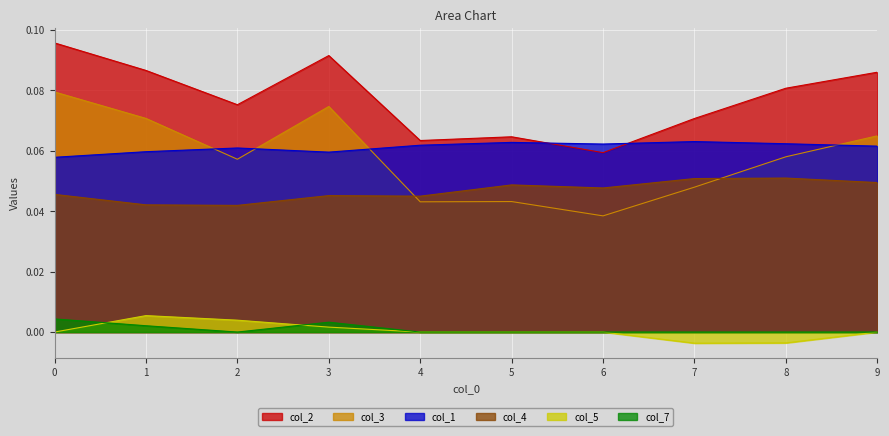

Reading right to left, list all the values displayed in this chart.

col_1: 9=0.1	8=0.1	7=0.1	6=0.1	5=0.1	4=0.1	3=0.1	2=0.1	1=0.1	0=0.1
col_2: 9=0.1	8=0.1	7=0.1	6=0.1	5=0.1	4=0.1	3=0.1	2=0.1	1=0.1	0=0.1
col_3: 9=0.1	8=0.1	7=0.0	6=0.0	5=0.0	4=0.0	3=0.1	2=0.1	1=0.1	0=0.1
col_4: 9=0.0	8=0.1	7=0.1	6=0.0	5=0.0	4=0.0	3=0.0	2=0.0	1=0.0	0=0.0
col_5: 9=0.0	8=-0.0	7=-0.0	6=0.0	5=0.0	4=0.0	3=0.0	2=0.0	1=0.0	0=0.0
col_7: 9=0.0	8=0.0	7=0.0	6=0.0	5=0.0	4=0.0	3=0.0	2=0.0	1=0.0	0=0.0